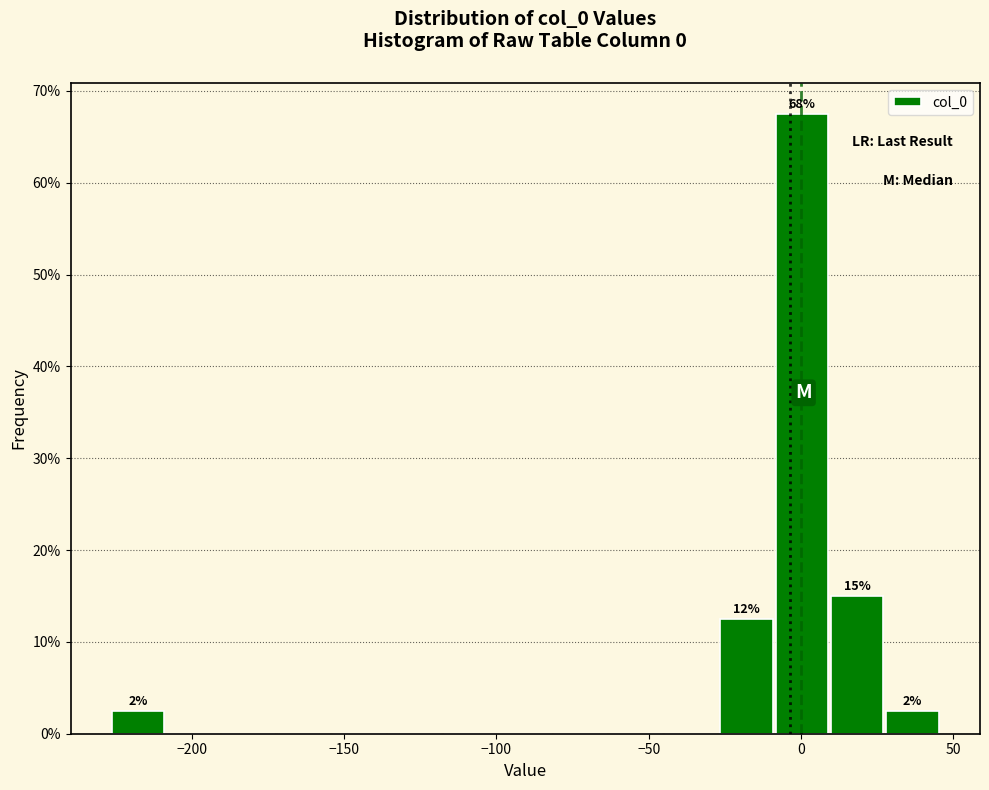

Read against the x-axis, roughly where is the centre of the tallest bar?

0